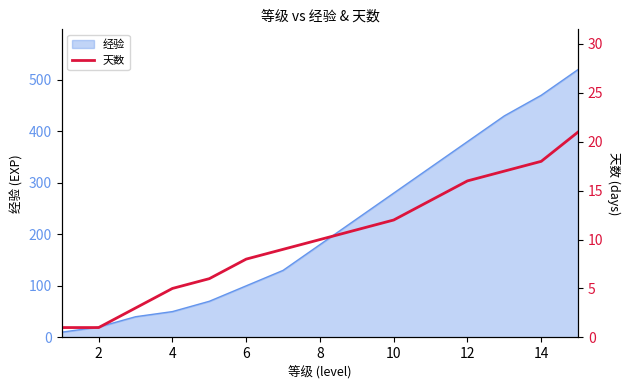

The value of 经验 at 4 is 50. True or false?

True